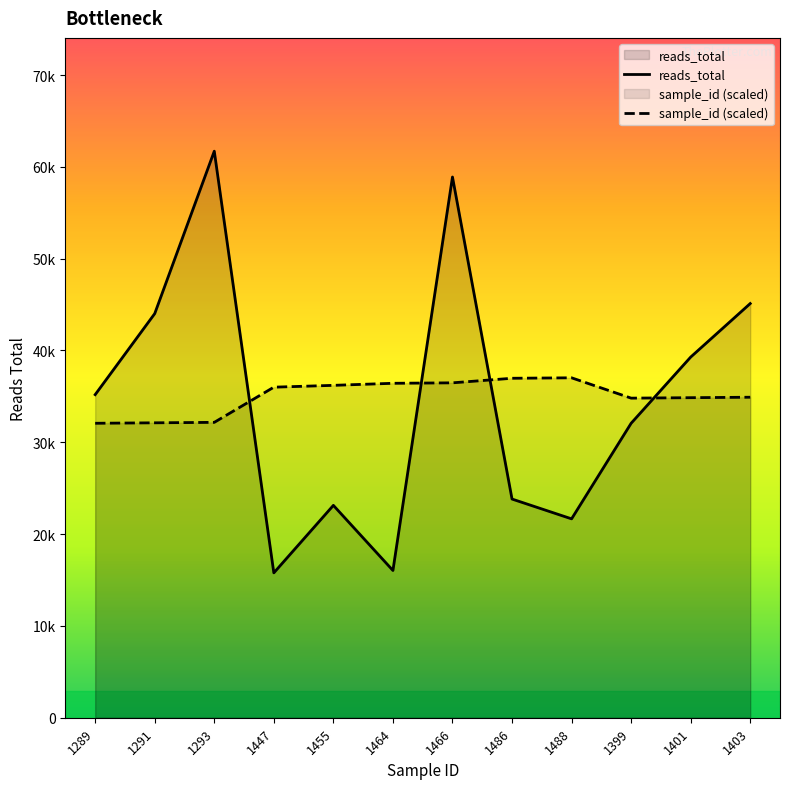

What is the value of the reads_total point at the 4th from the left?

15778.0